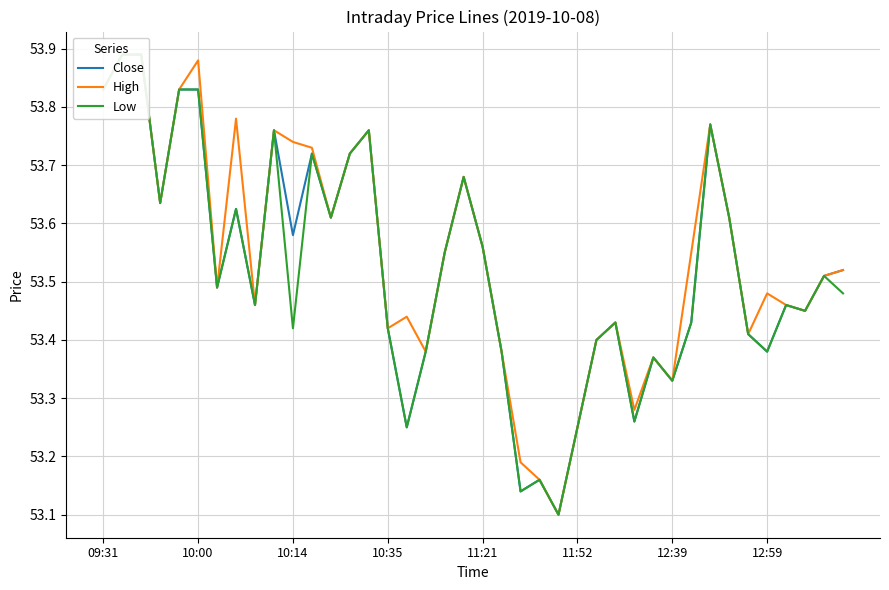

True or false: High and Low intersect in this chart.

False